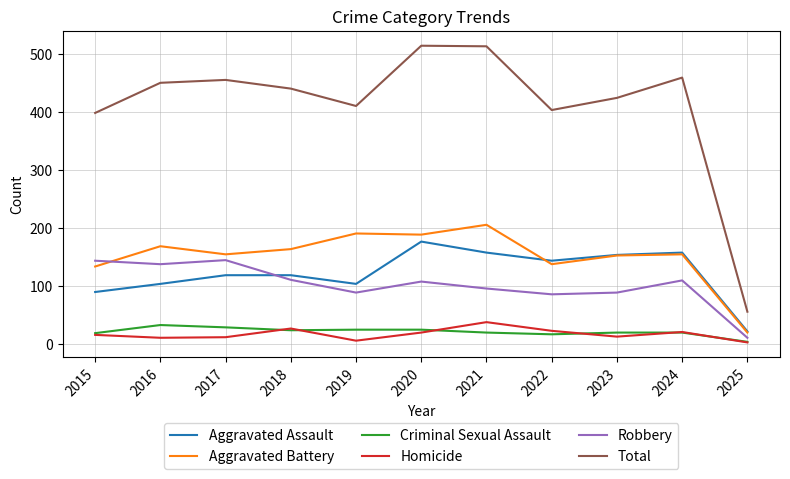

What is the total value across all series at 2024?

918